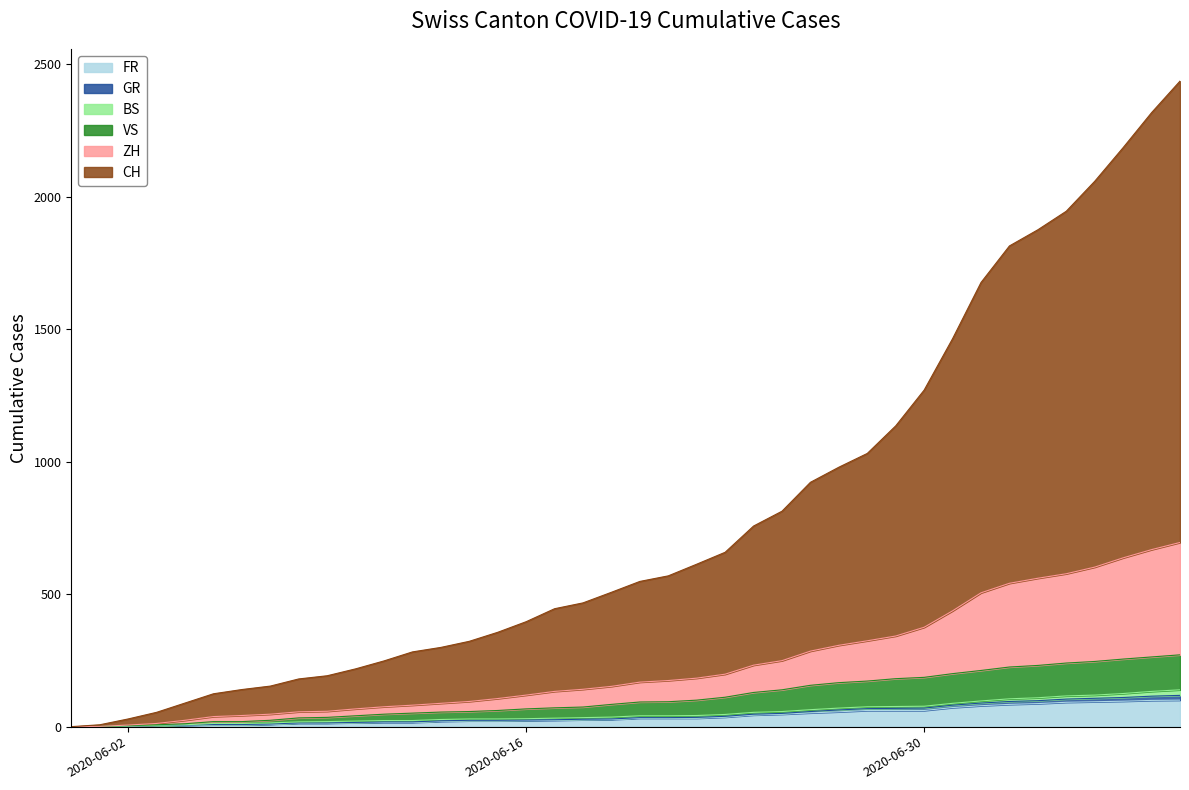

True or false: CH and VS intersect in this chart.

False